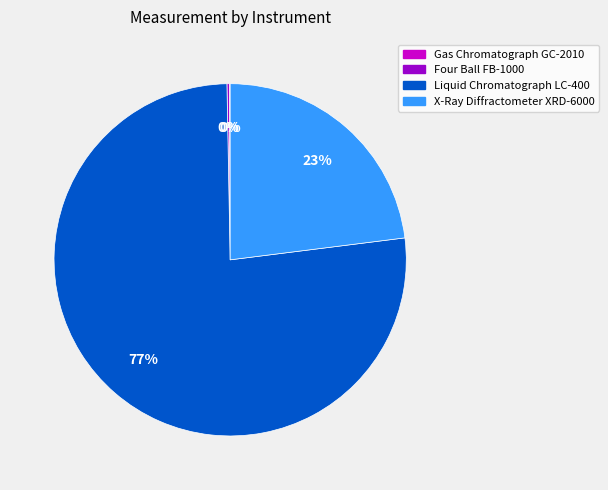

Which slice is the largest?

Liquid Chromatograph LC-400